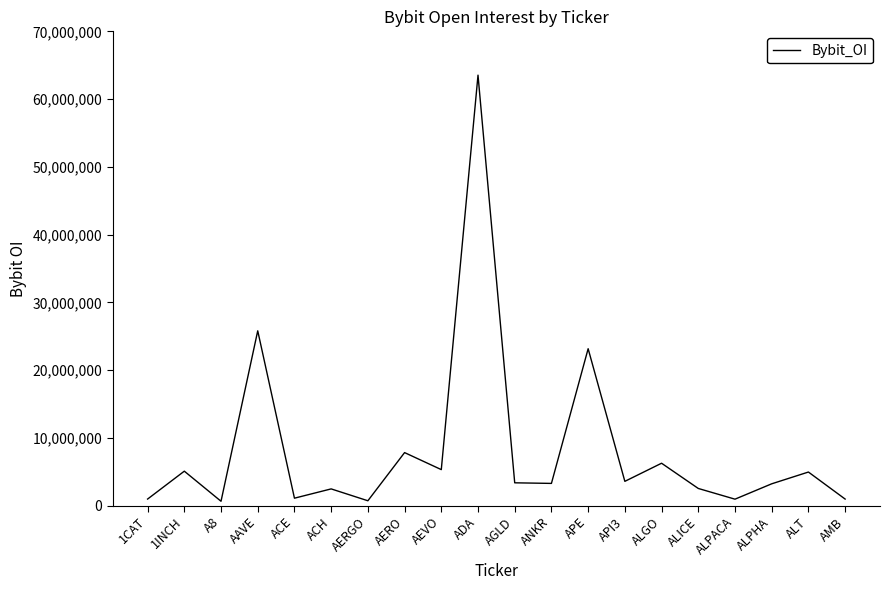

What is the change in value from AEVO to ADA?

+58215076